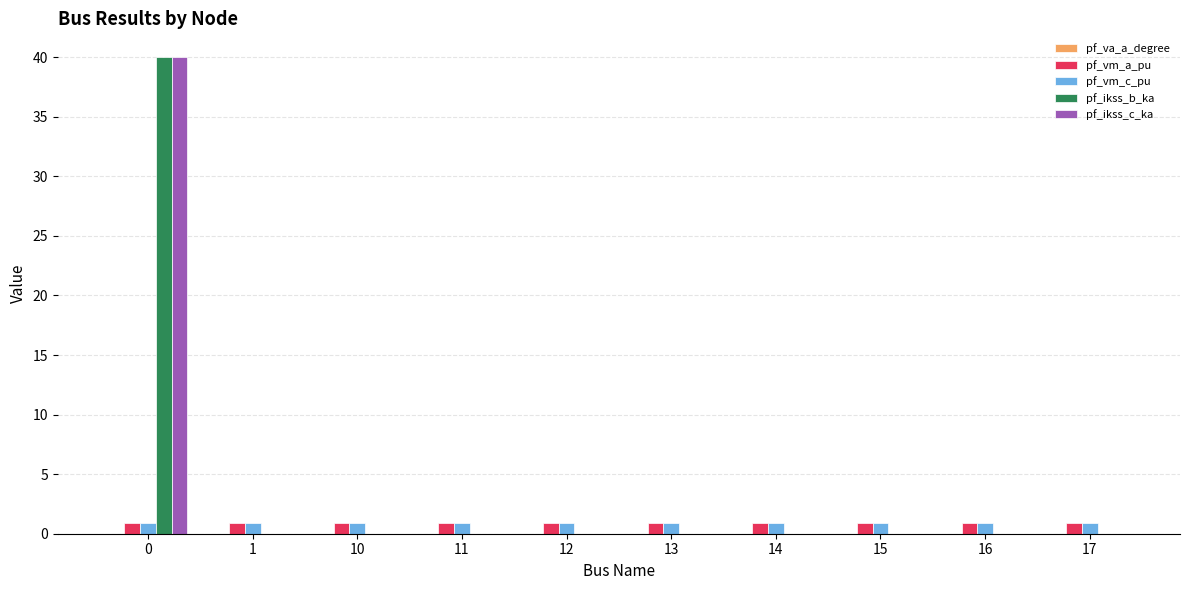

Is the value of pf_ikss_b_ka at 17 greater than the value of pf_vm_a_pu at 10?

No